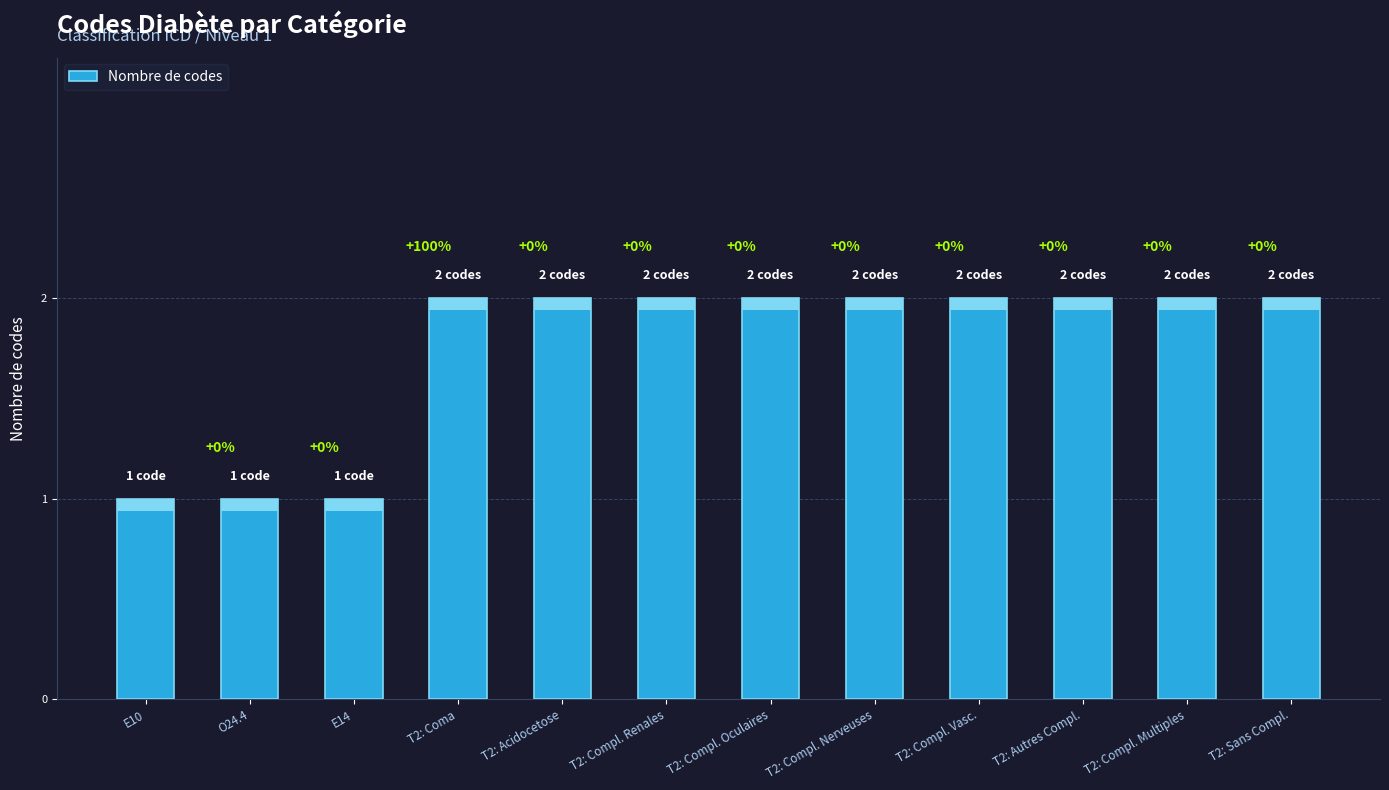

Does the chart contain stacked bars?

No